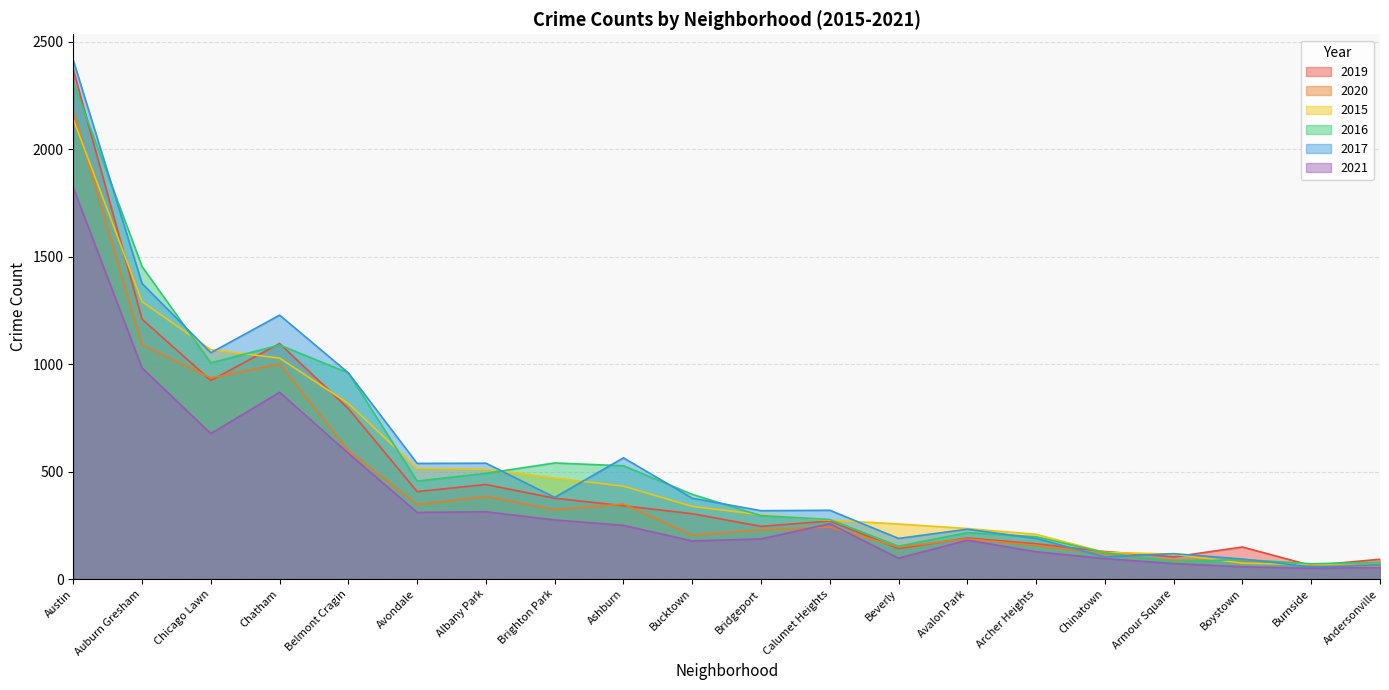

True or false: 2021 and 2016 cross at least once.

False